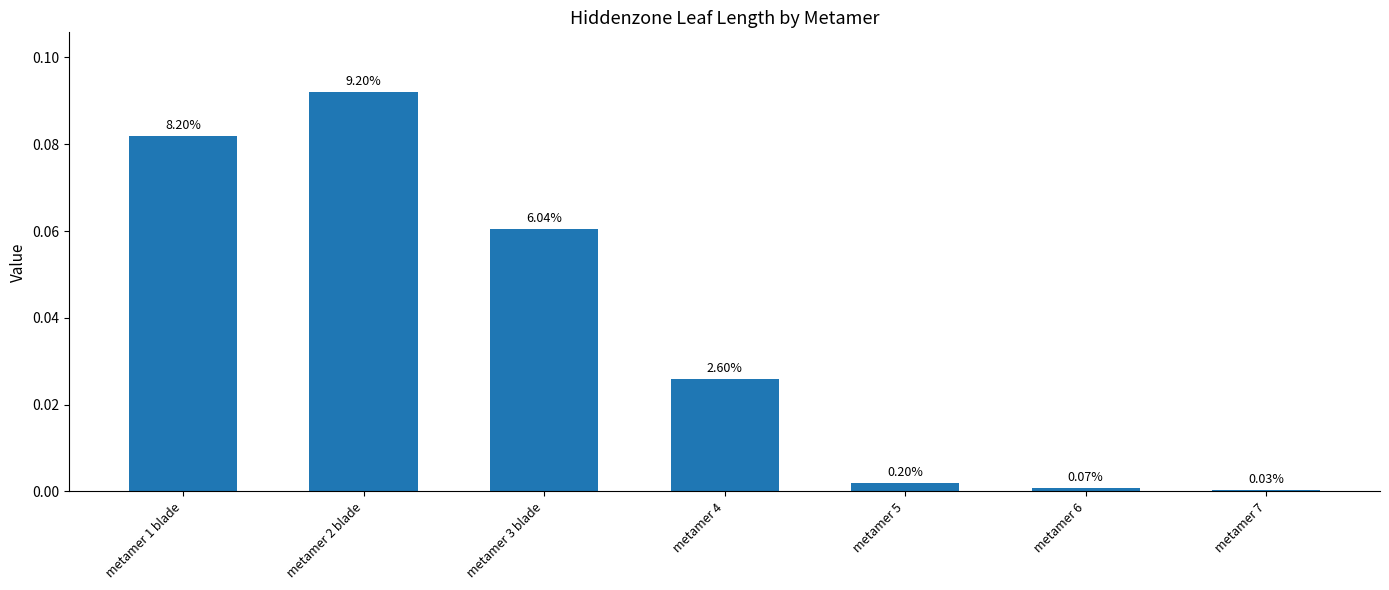

Which category has the highest value across all series?

metamer 2 blade